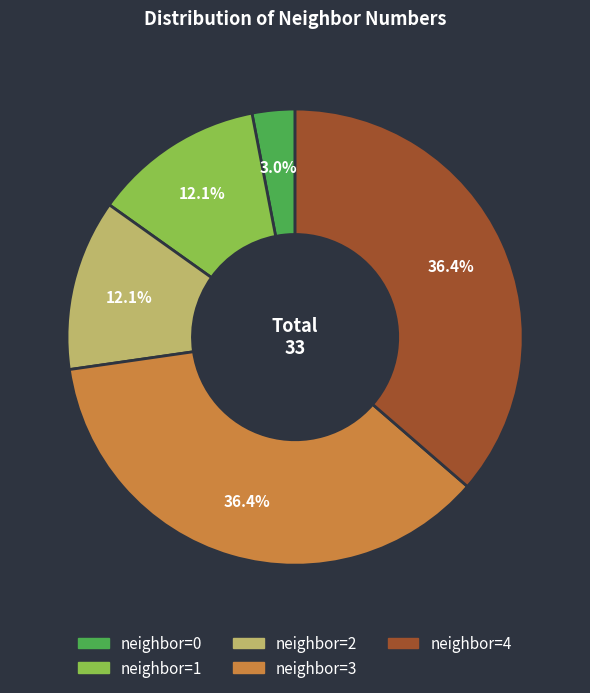

Which has a higher value, neighbor=4 or neighbor=0?

neighbor=4